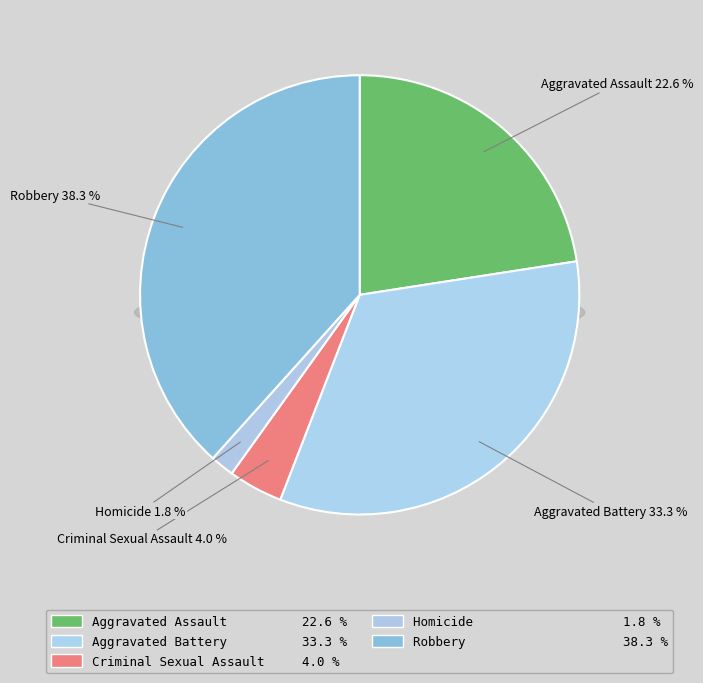

What portion of the pie excludes Aggravated Assault?

77.4%